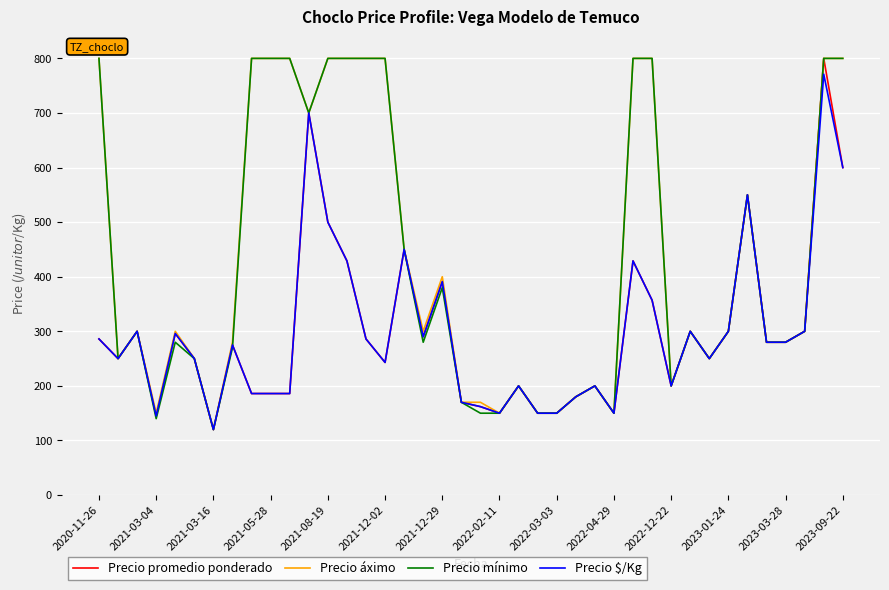

What is the minimum value shown in the chart?

120